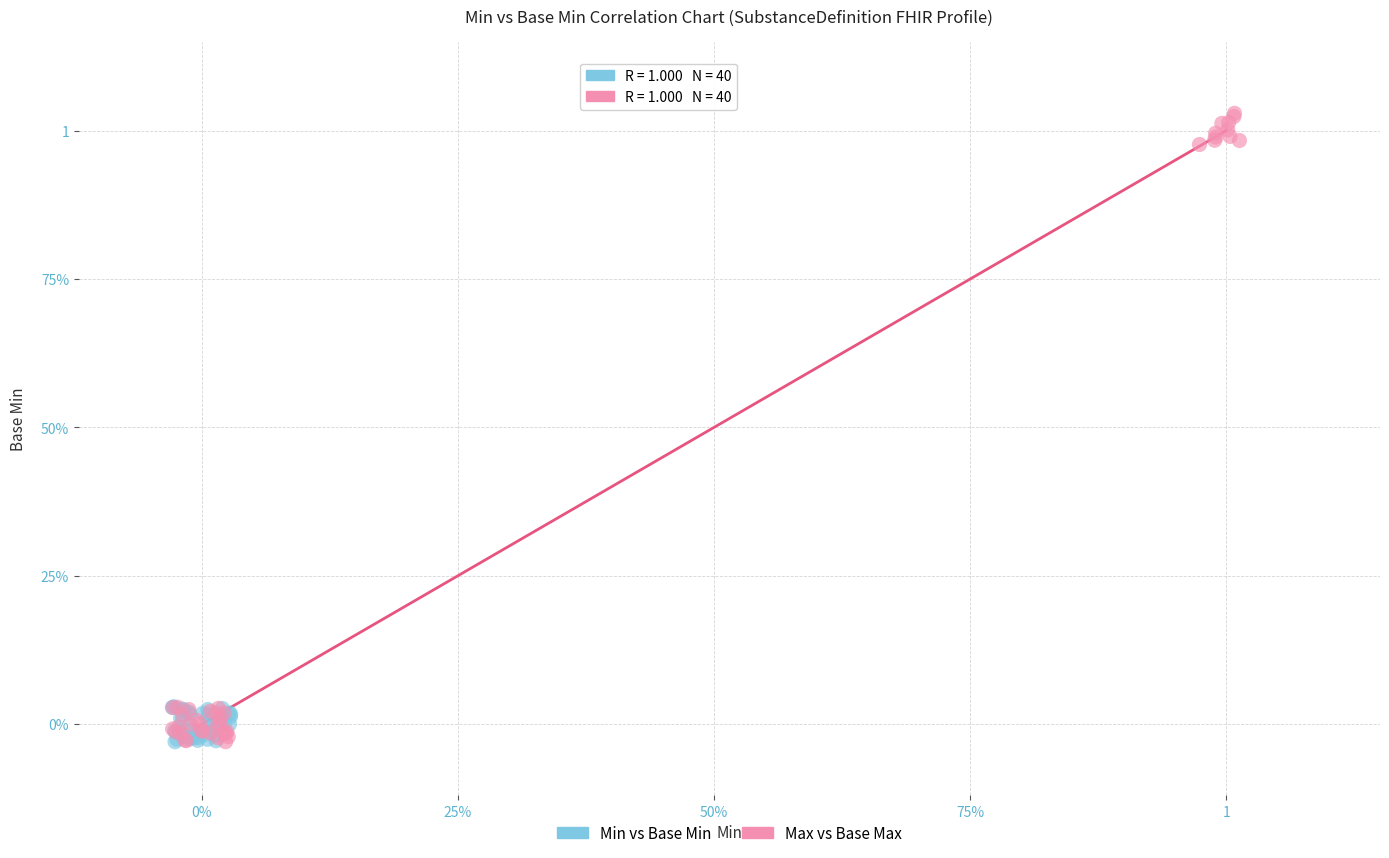

What are all the series names shown in the legend?

Min vs Base Min, Max vs Base Max